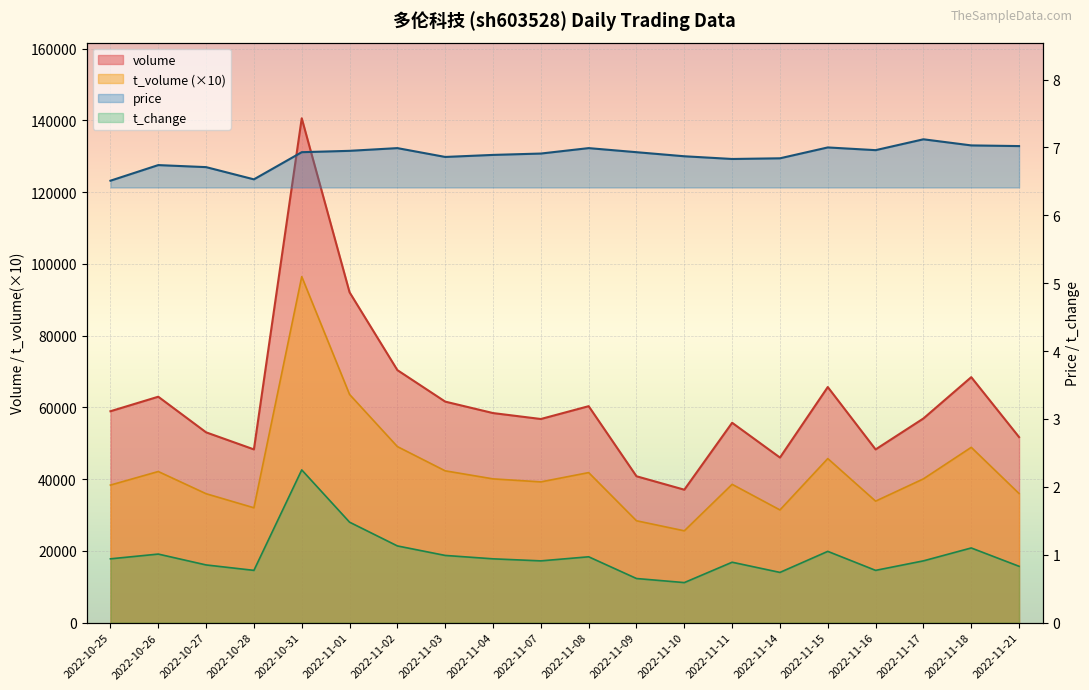

The value of price at 2022-11-09 is 11.1. True or false?

False